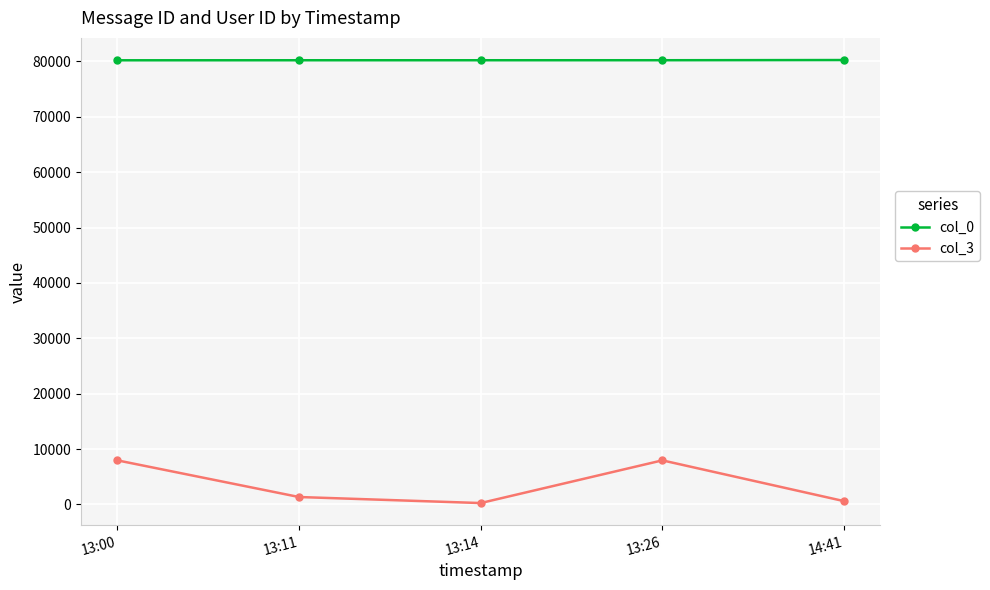

What is the value of the col_3 point at the 4th from the left?

7971